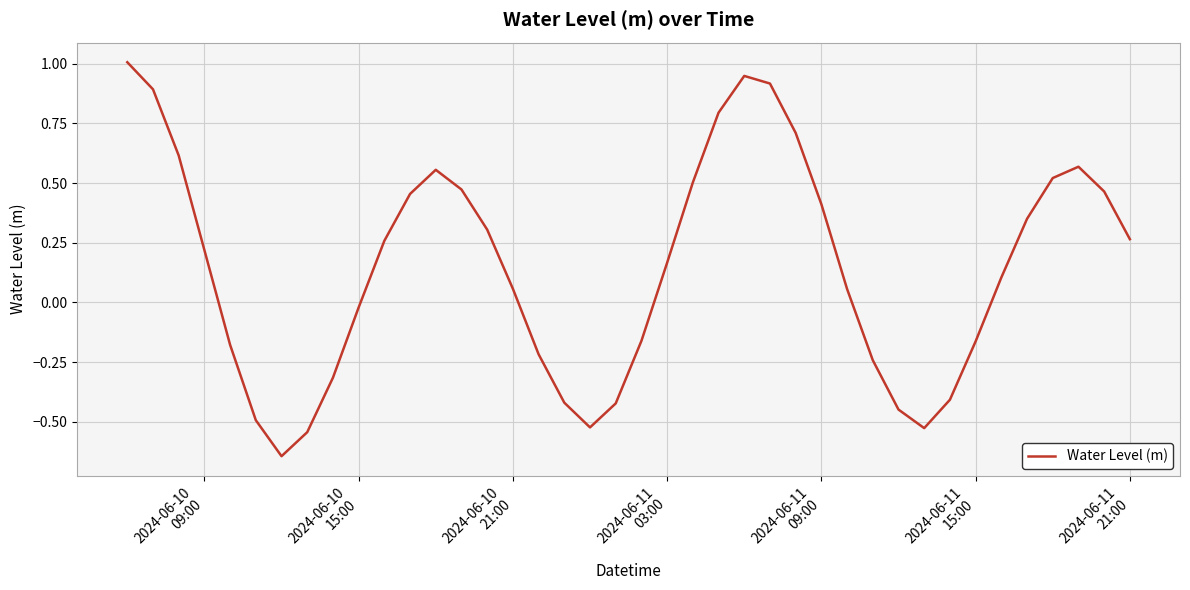

What is the greatest value displayed?

1.0